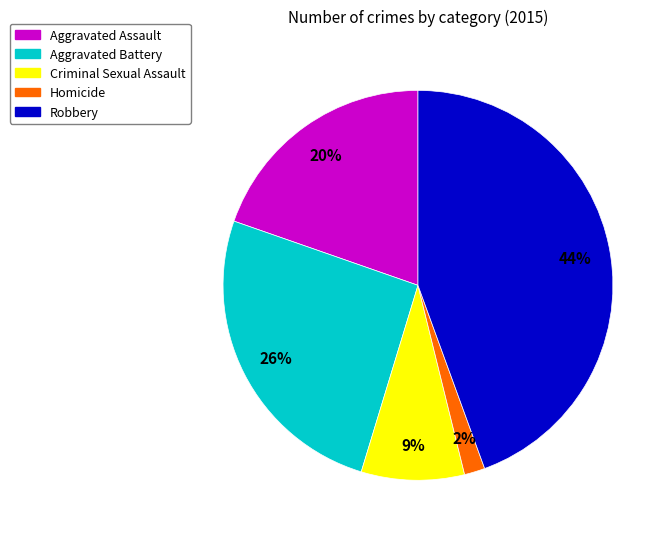

What percentage is the Robbery slice, to the nearest percent?

44%